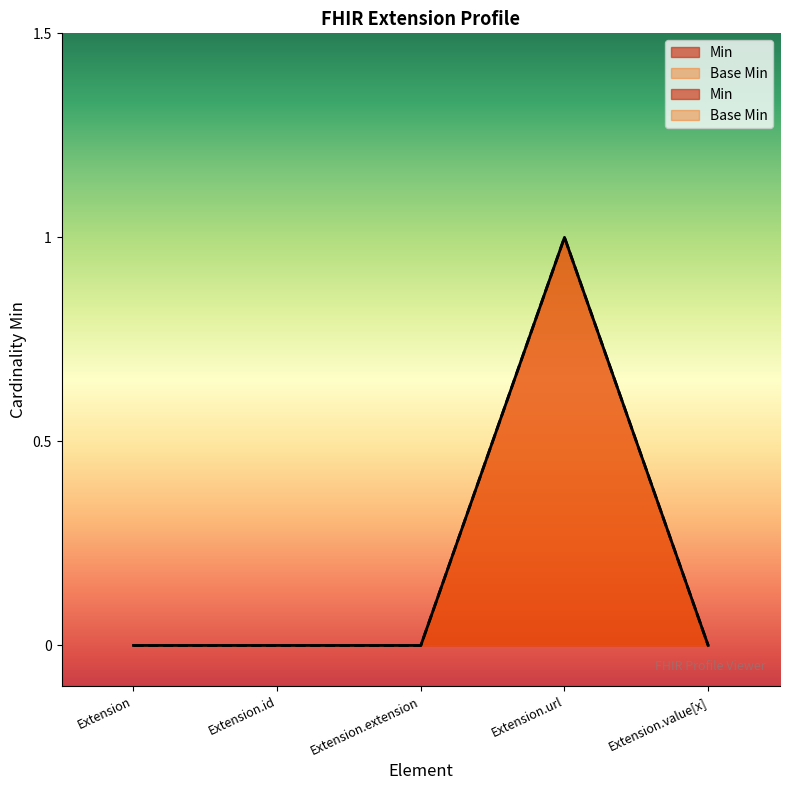

Does the chart have visible grid lines?

No